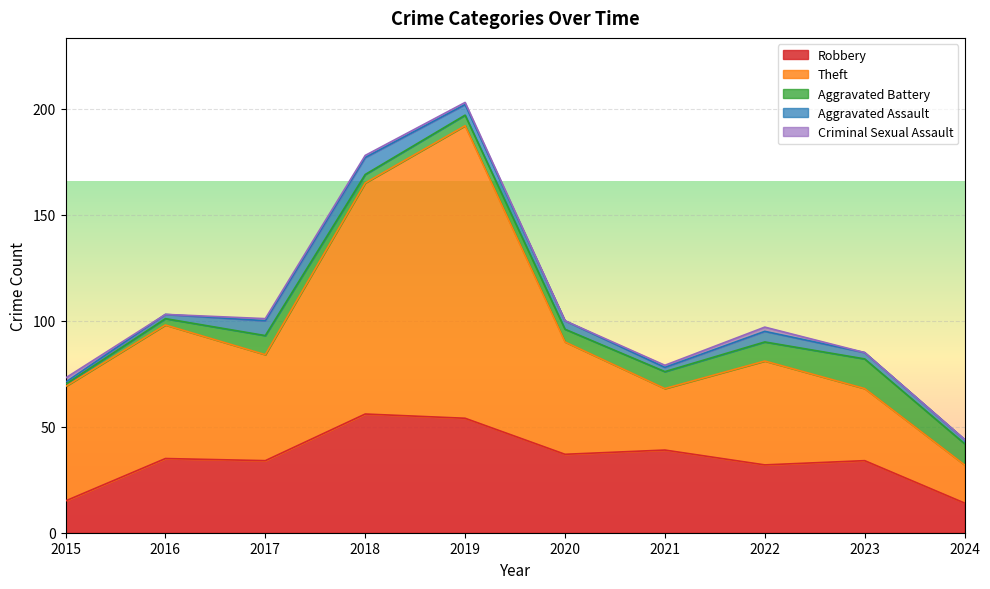

Reading right to left, list all the values displayed in this chart.

Robbery: 14	34	32	39	37	54	56	34	35	15
Theft: 18	34	49	29	53	138	109	50	63	54
Aggravated Battery: 10	14	9	8	6	5	4	9	3	1
Aggravated Assault: 2	3	5	2	4	5	8	7	2	1
Criminal Sexual Assault: 0	0	2	1	0	1	1	1	0	2